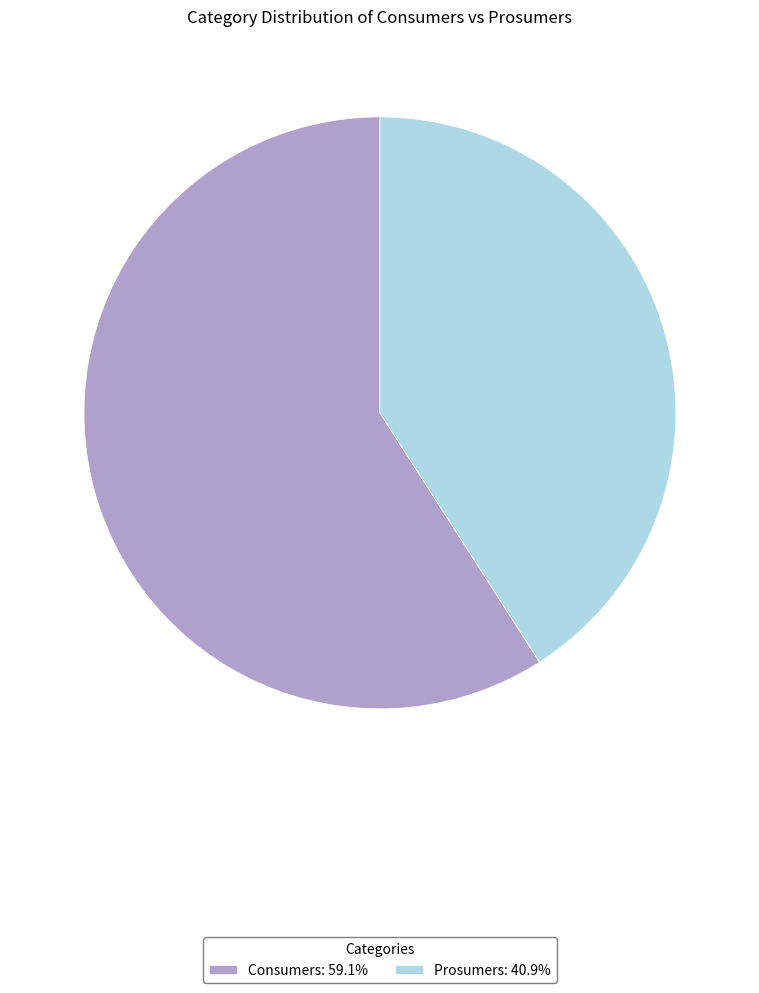

Does any single category account for the majority?

Yes